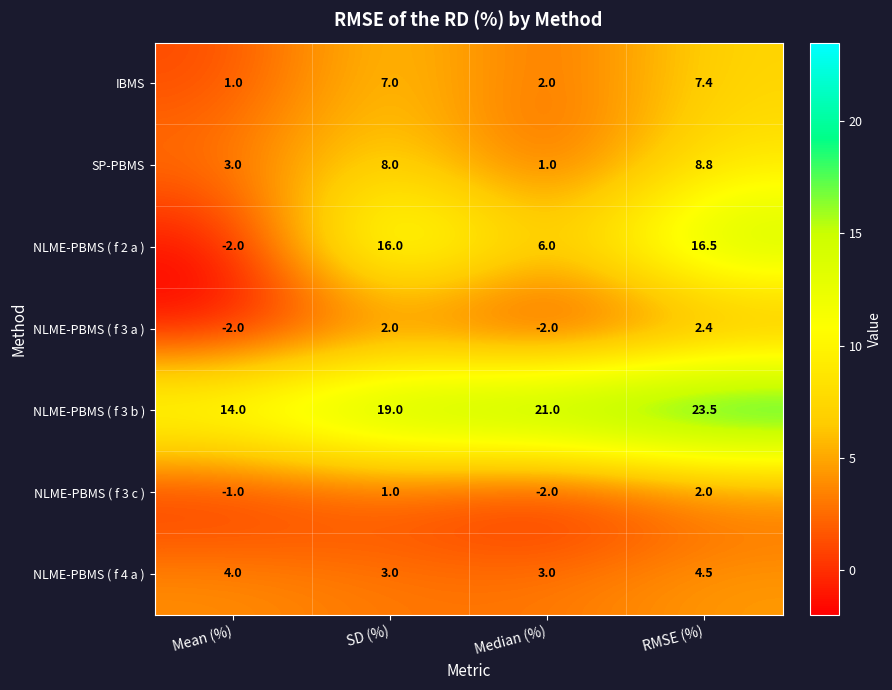

Which series has the largest total across all categories?

NLME-PBMS ( f 3 b )